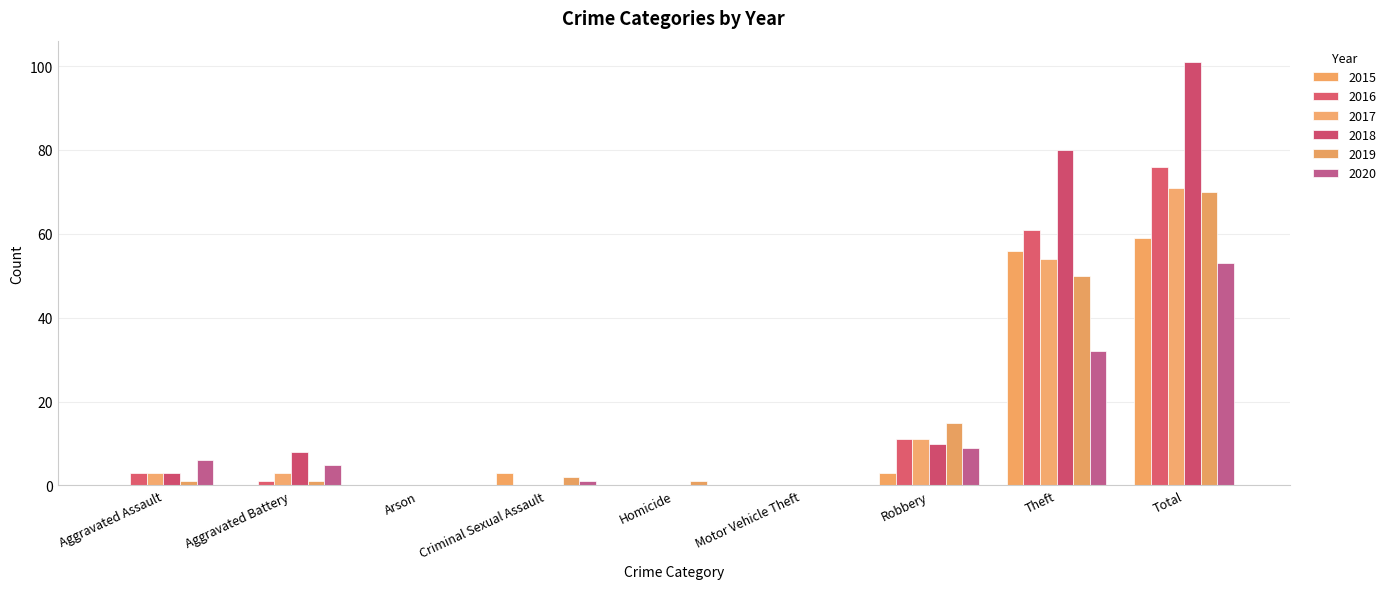

Count the number of data series in this chart.

6